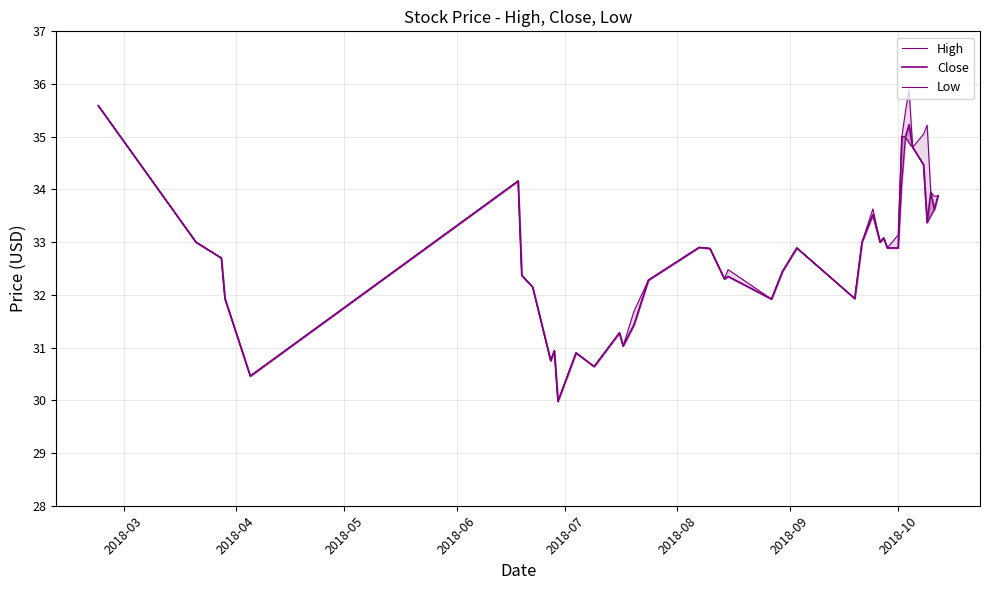

What is the difference between the second highest and second lowest values in the High series?

5.1